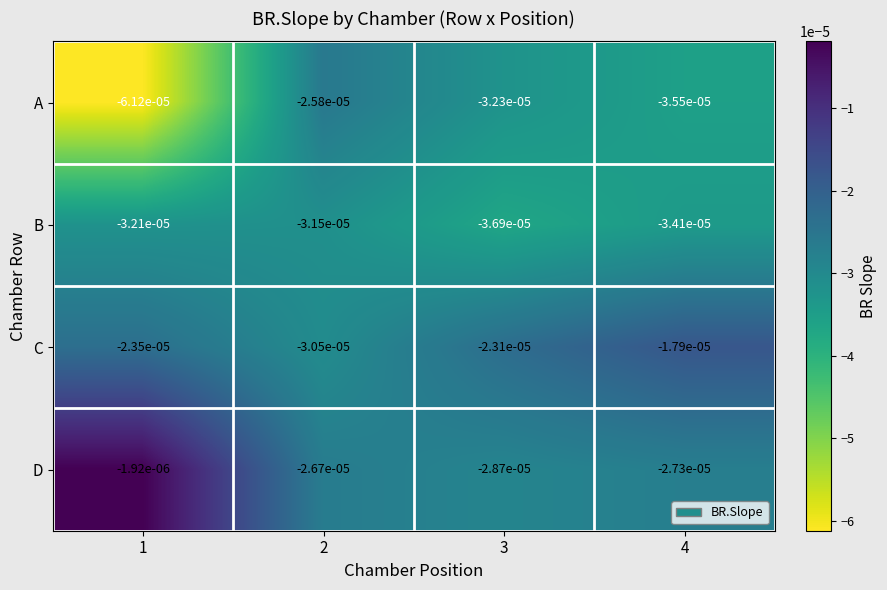

Which series has the largest total across all categories?

D